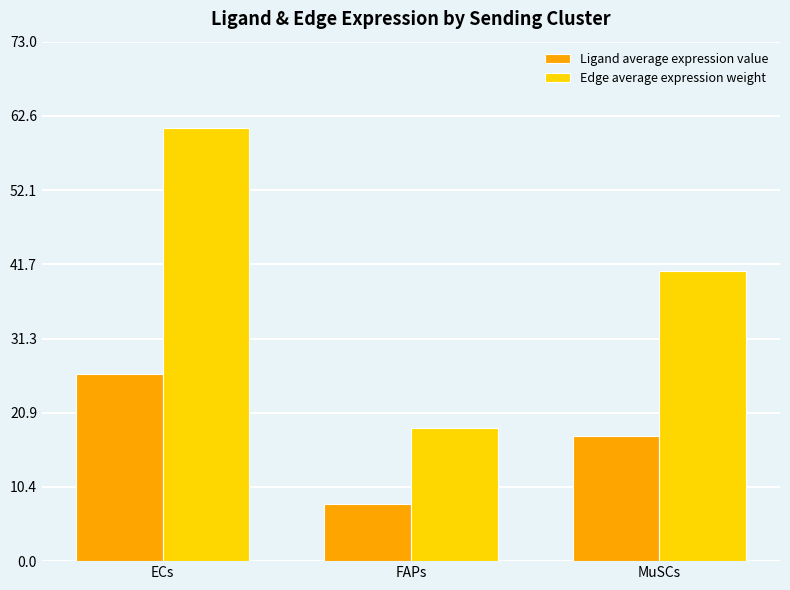

Rank the series by their average value, from lowest to highest.

Ligand average expression value, Edge average expression weight